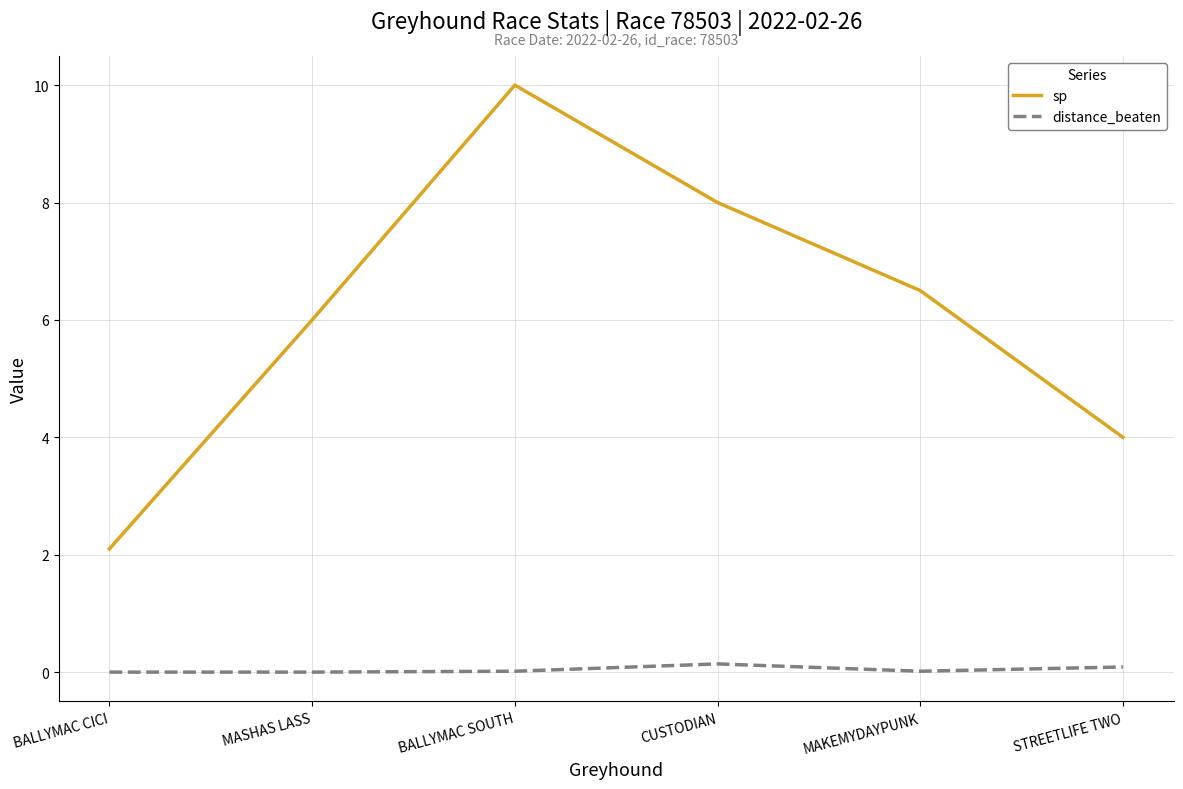

Rank the series by their maximum value, from highest to lowest.

sp, distance_beaten